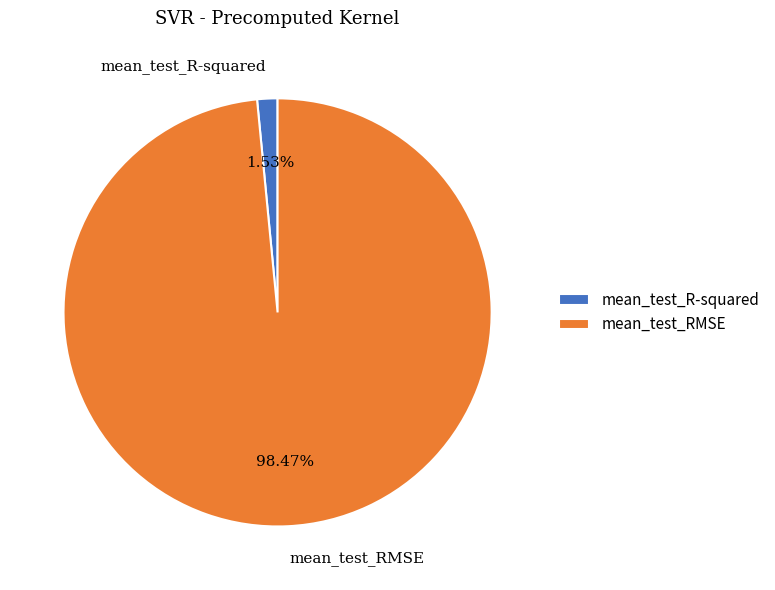

To the nearest percent, what is the difference between the largest and smallest slice percentages?

97%